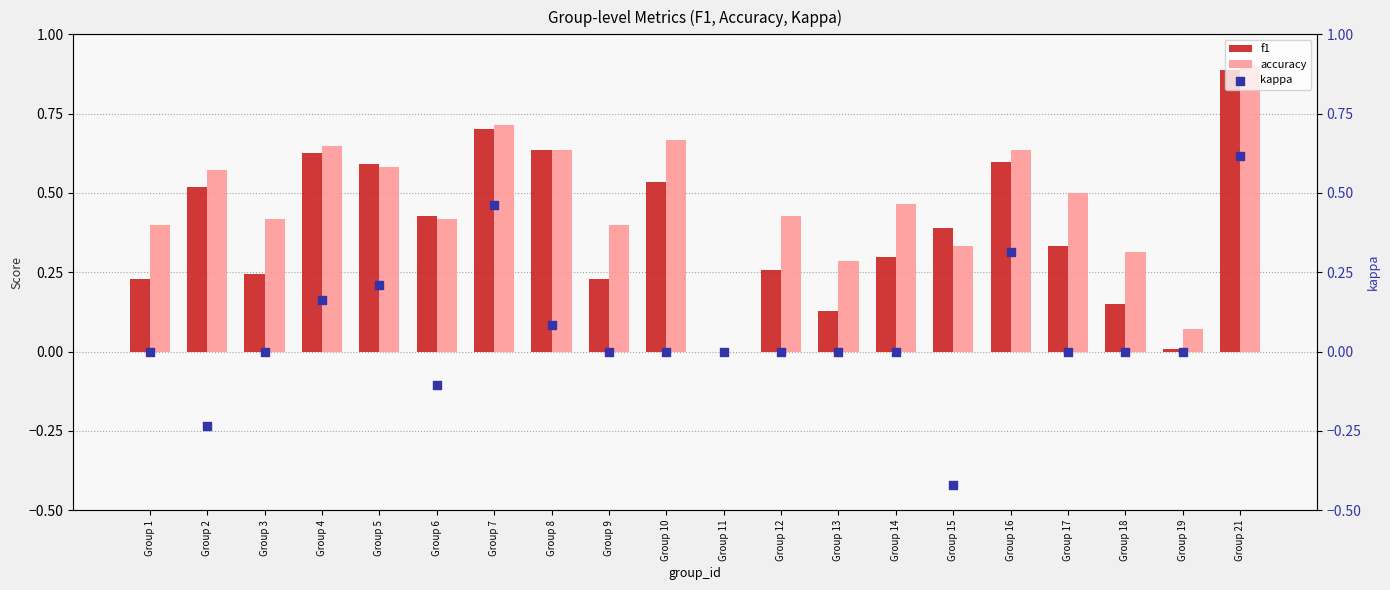

At which category is the sum across all series the highest?

Group 21